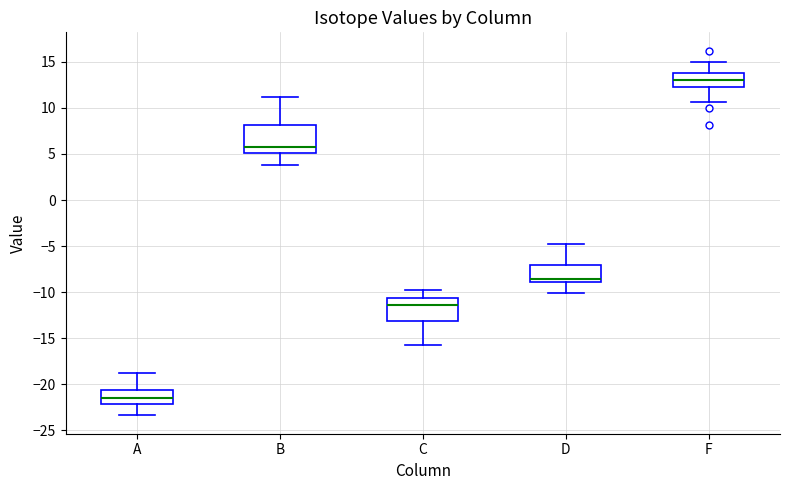

Which box is the tallest, from its lower edge to its upper edge?

B